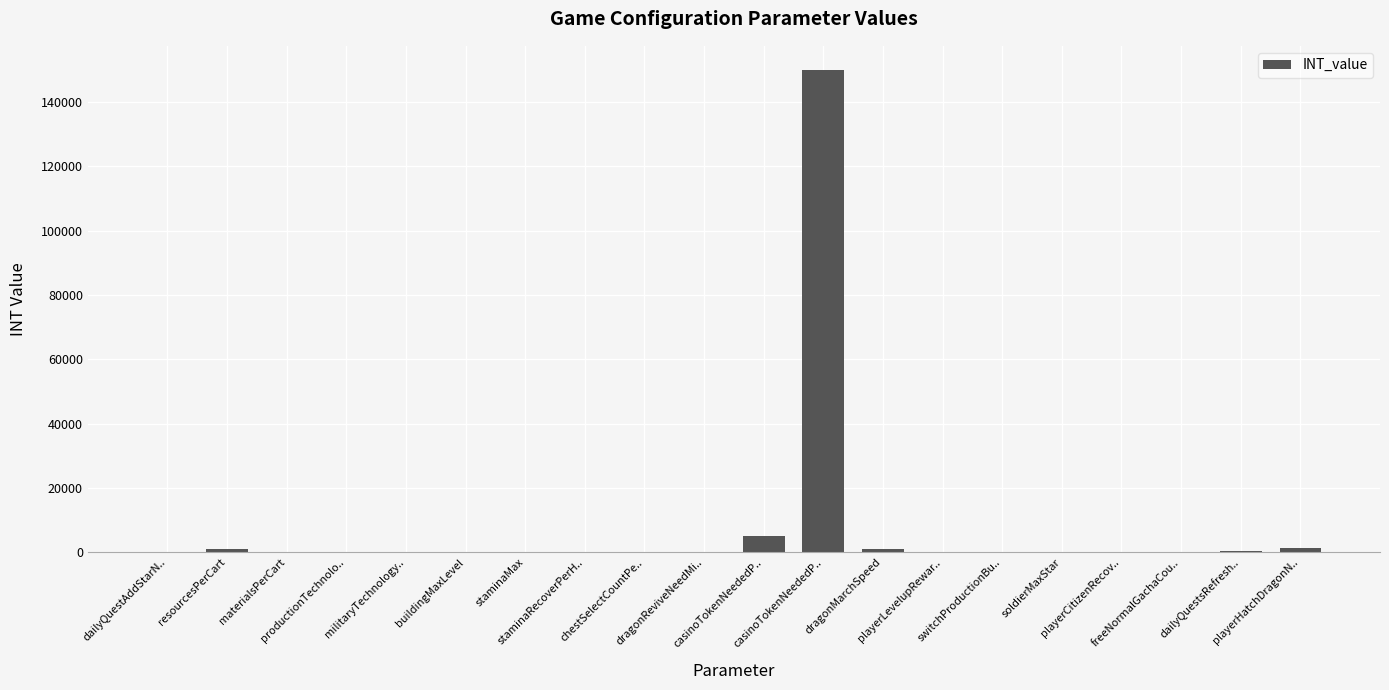

What is the greatest value displayed?

150000